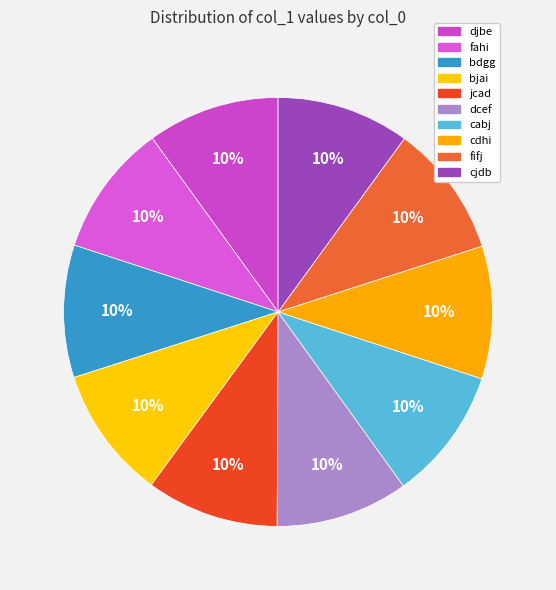

Is bdgg the majority of the pie?

No